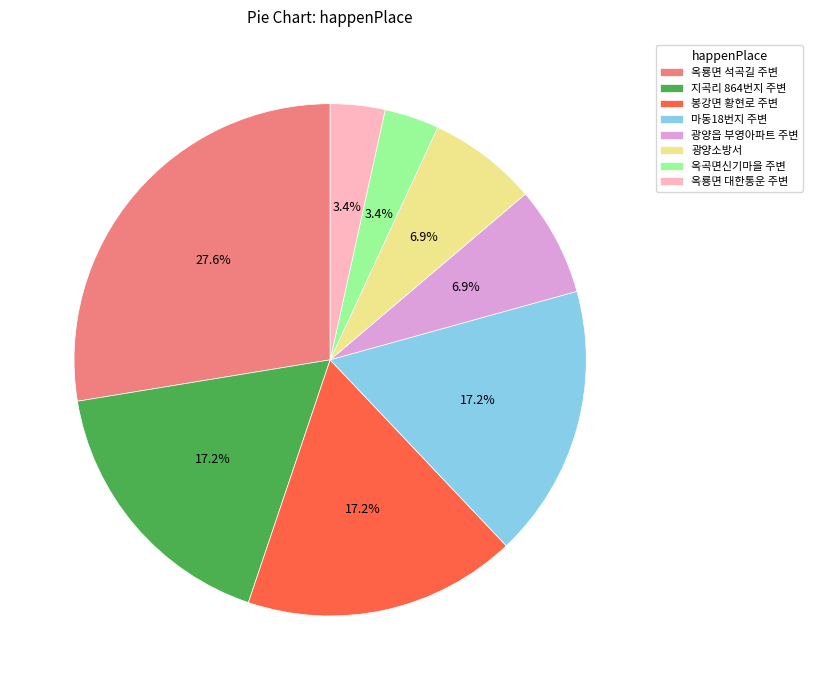

Does any single category account for the majority?

No